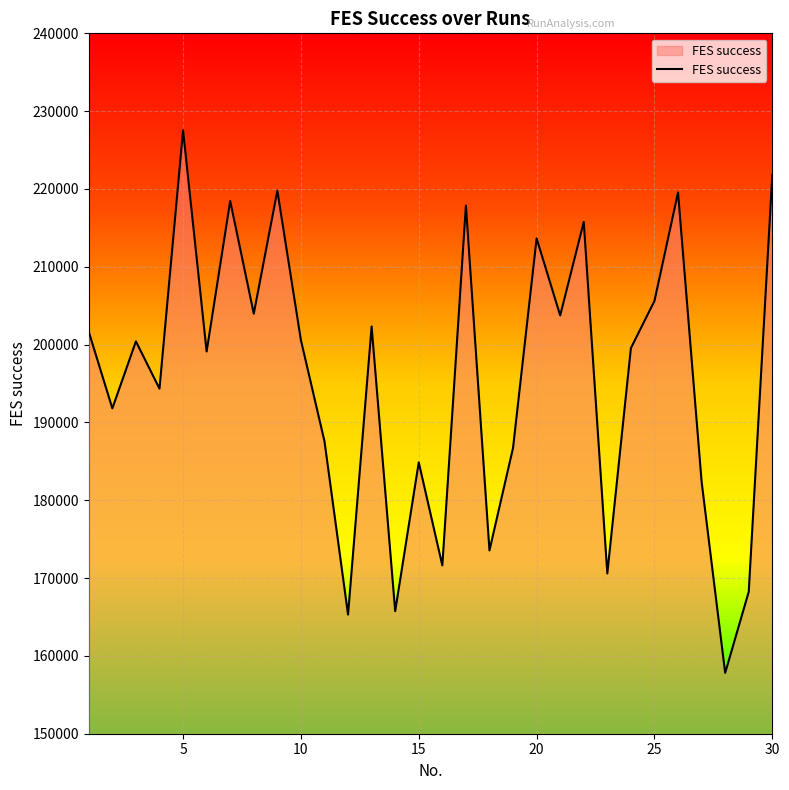

What is the minimum value shown in the chart?

157811